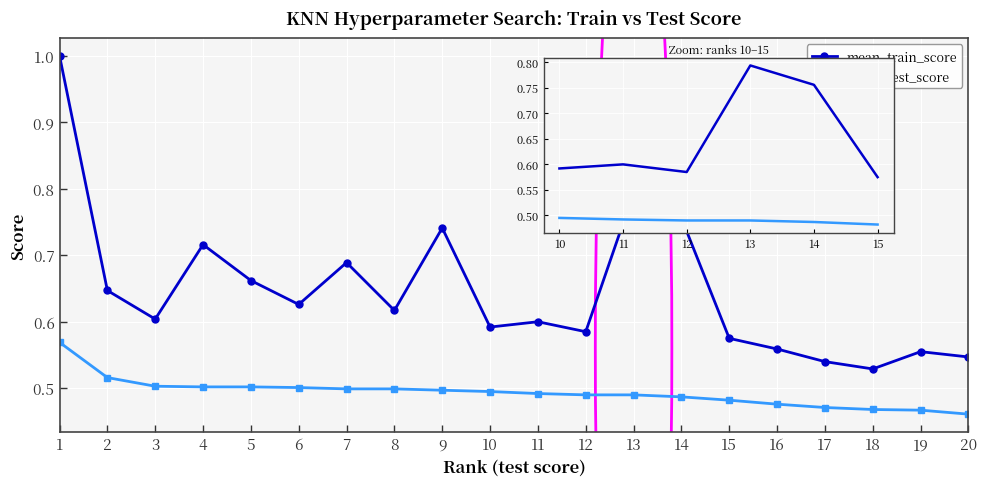

True or false: mean_test_score and mean_train_score intersect in this chart.

False